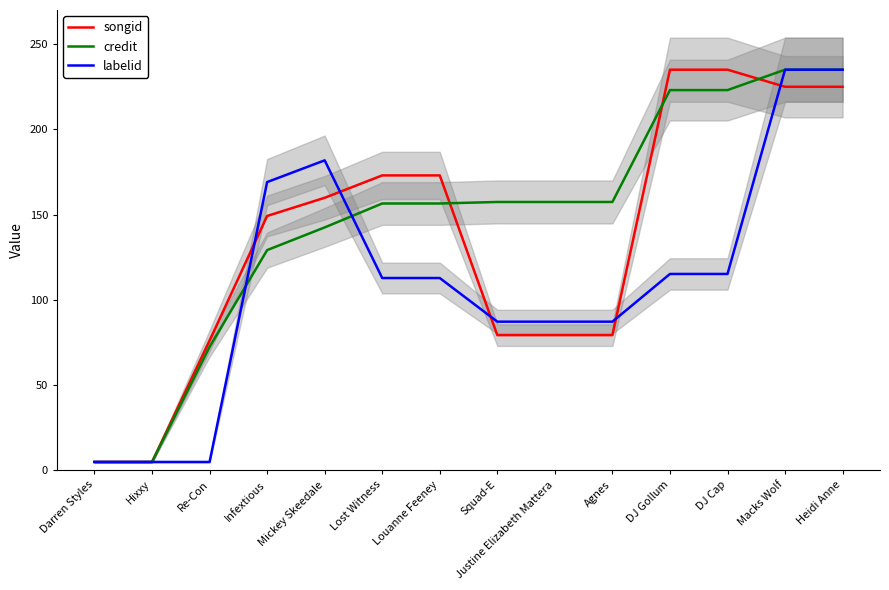

Which category has the highest value in the labelid series?

Macks Wolf